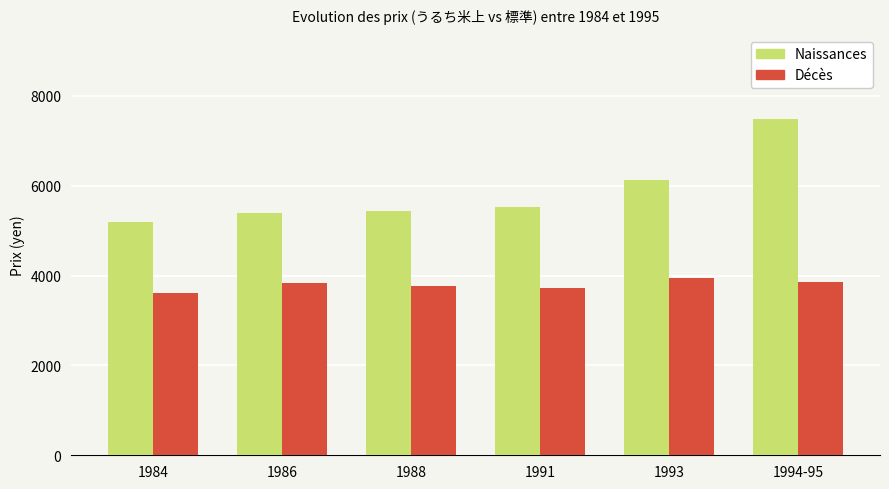

What value does the Décès series have at 1988, to the nearest 50?

3750